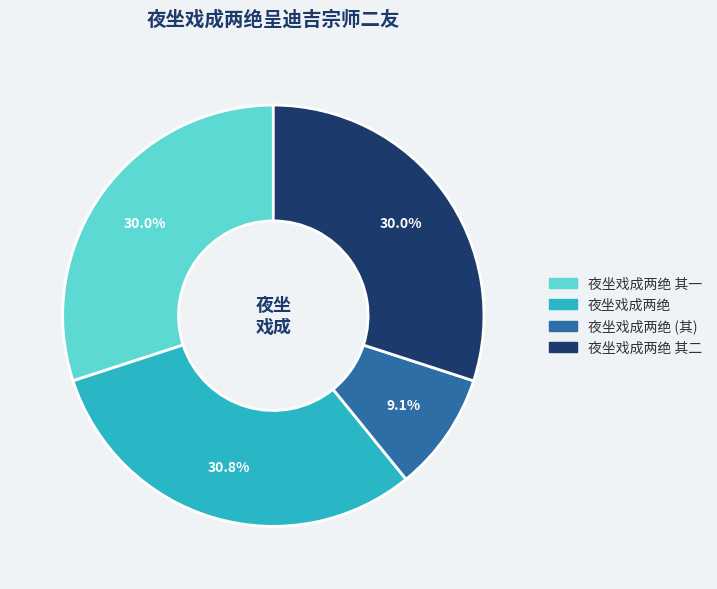

Does any single category account for the majority?

No